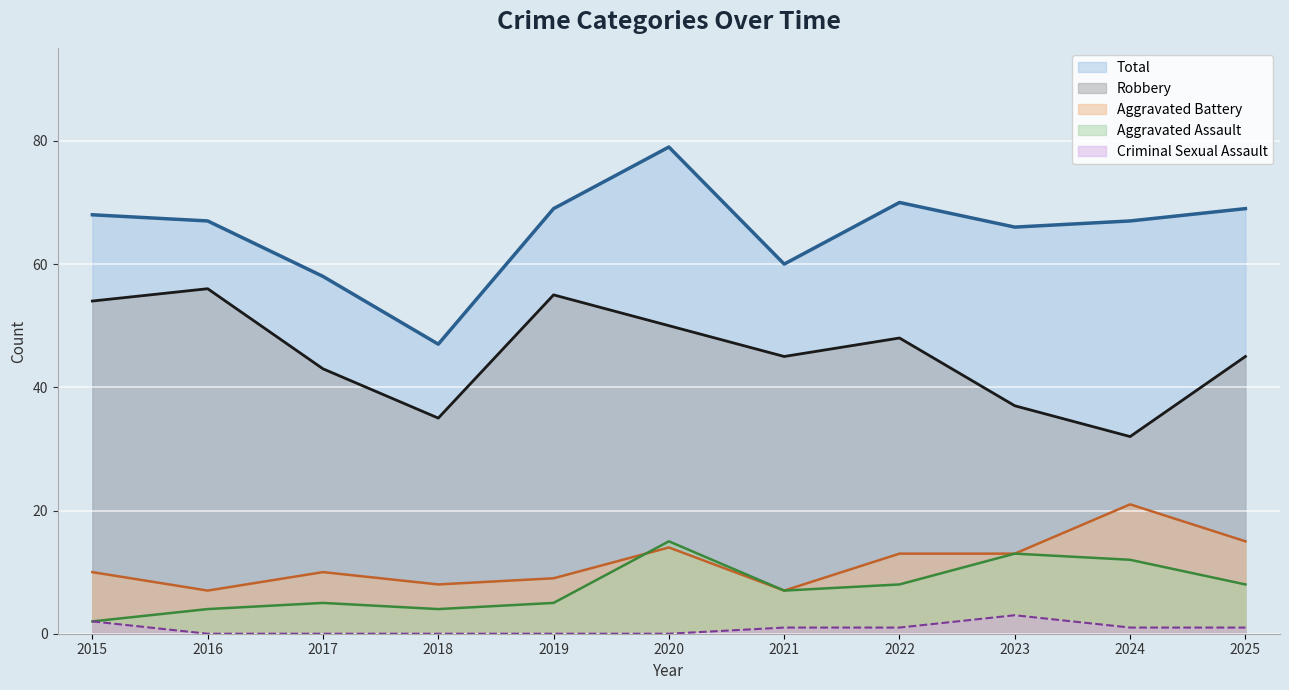

How many lines are shown in the chart?

5